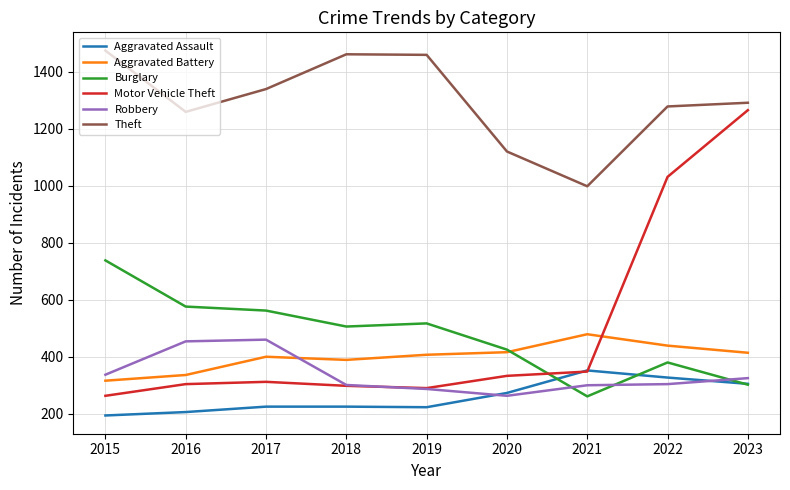

True or false: Robbery has more than 2 points higher than both neighbors.

False